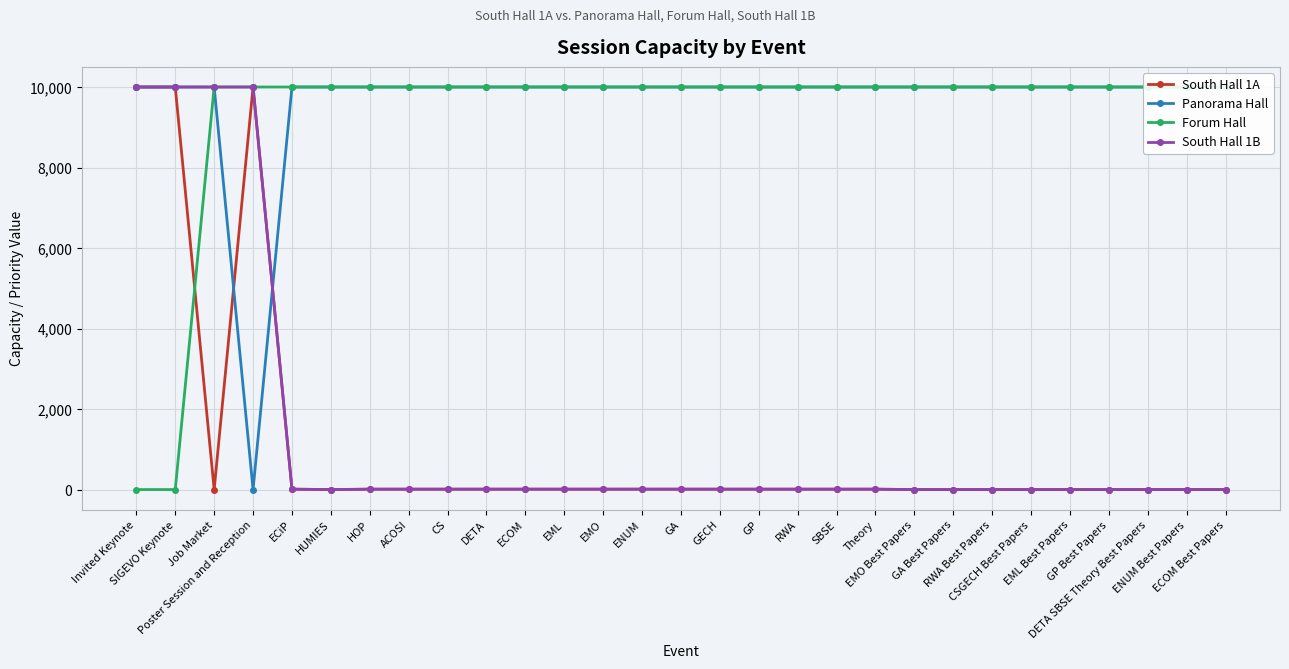

Between Invited Keynote and EMO, which series saw the biggest shift?

Forum Hall